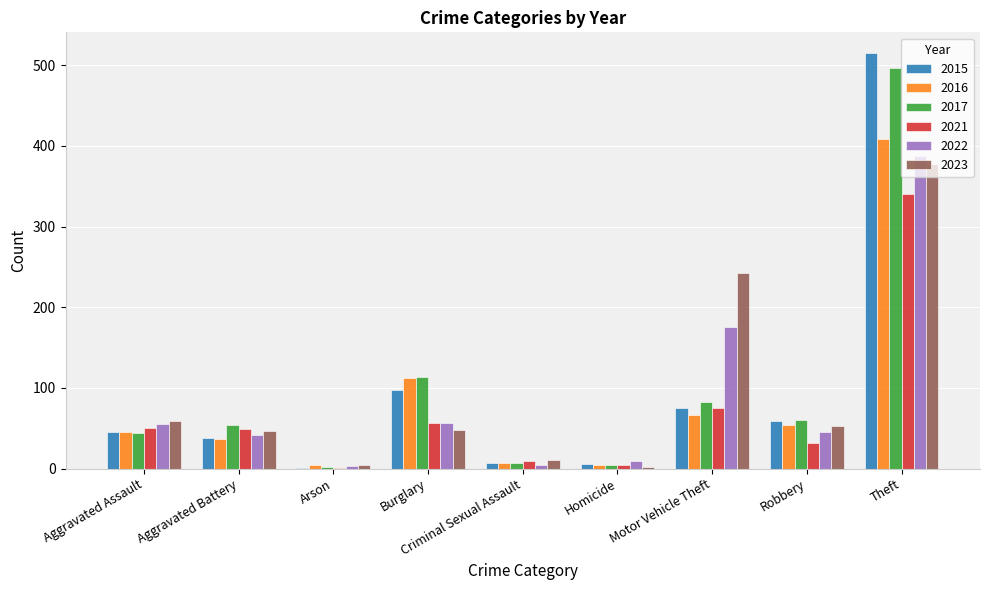

At which label does 2023 reach its peak?

Theft